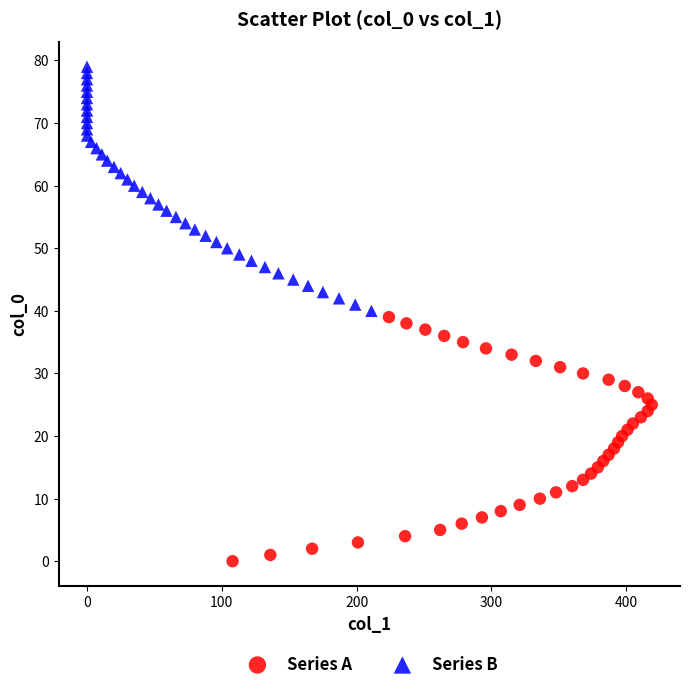

What are all the series names shown in the legend?

Series A, Series B